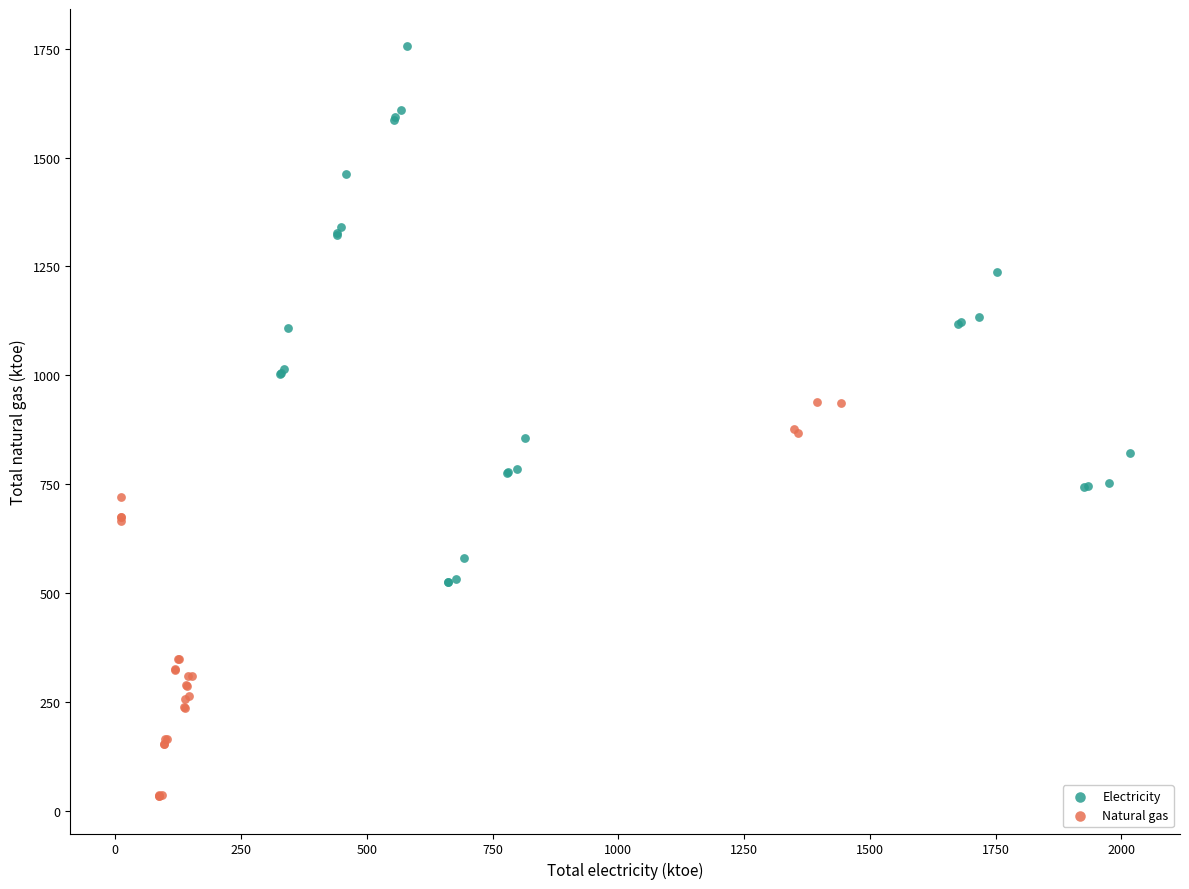

Which series contains the highest Y value?

Electricity